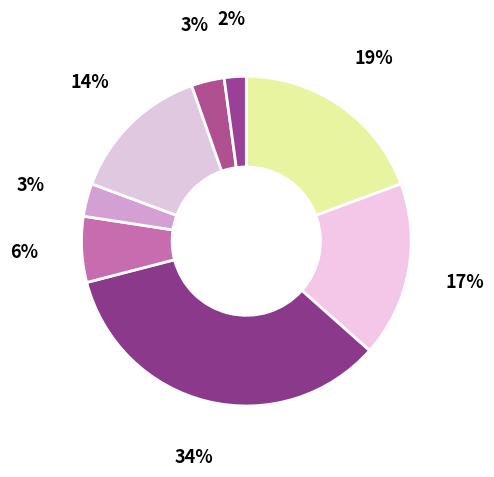

Is there a majority slice in this chart?

No